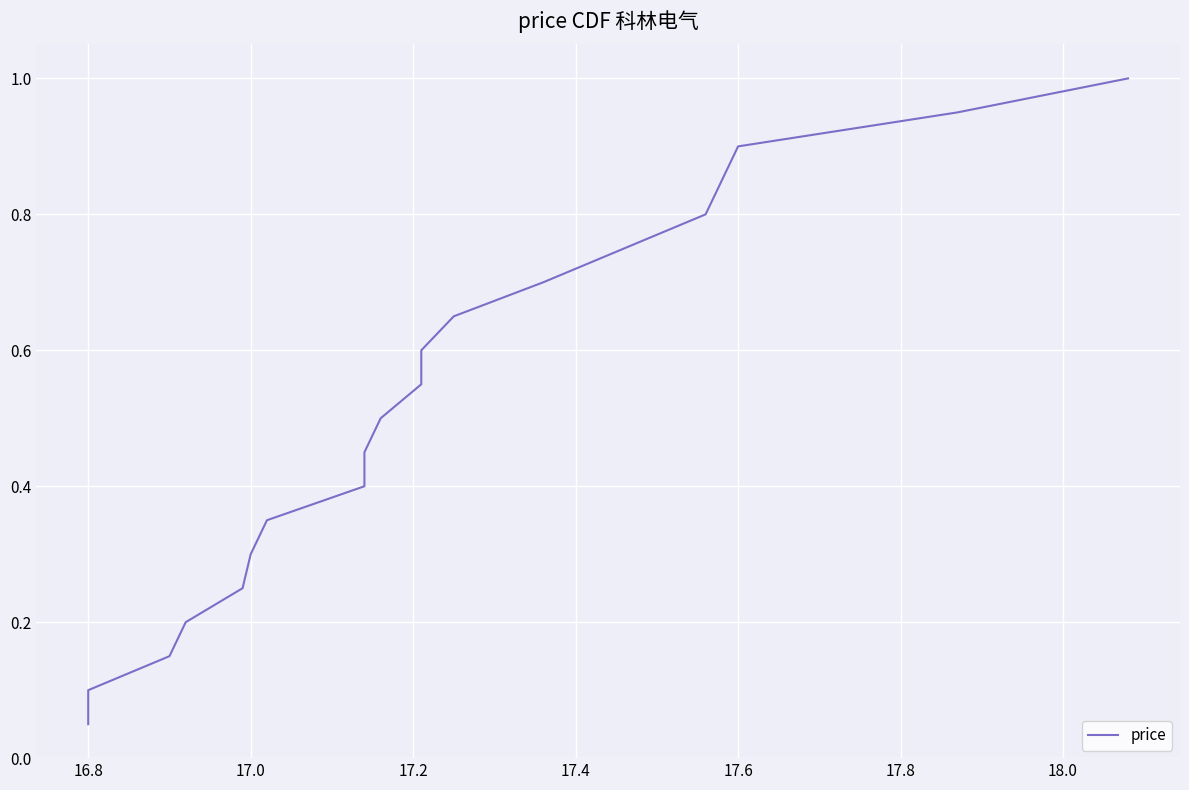

Is it true that the value at 9 is 0.7?

False